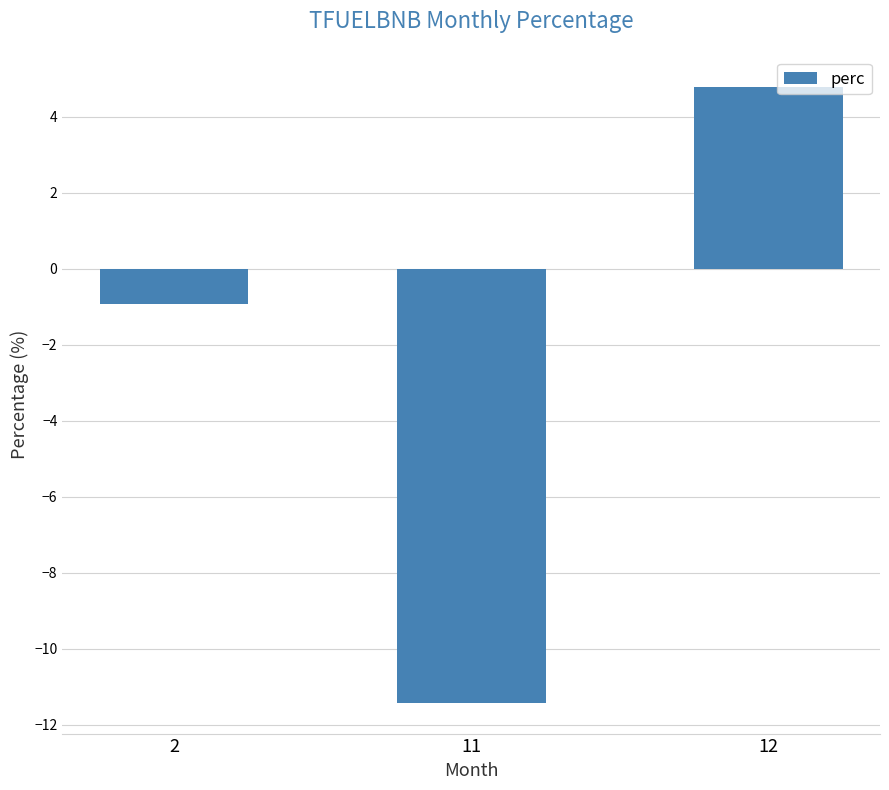

What is the difference between the maximum and minimum values?

16.2